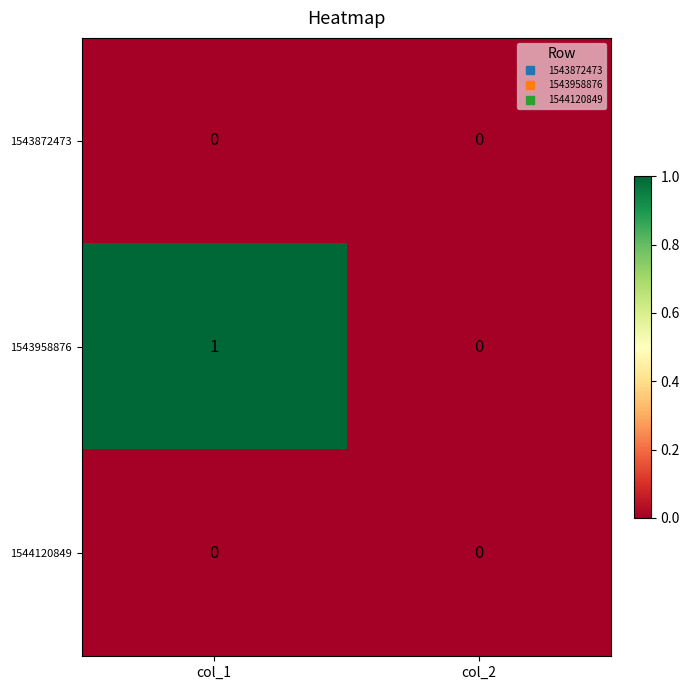

Is it true that 1543958876 equals -1 at col_2?

False